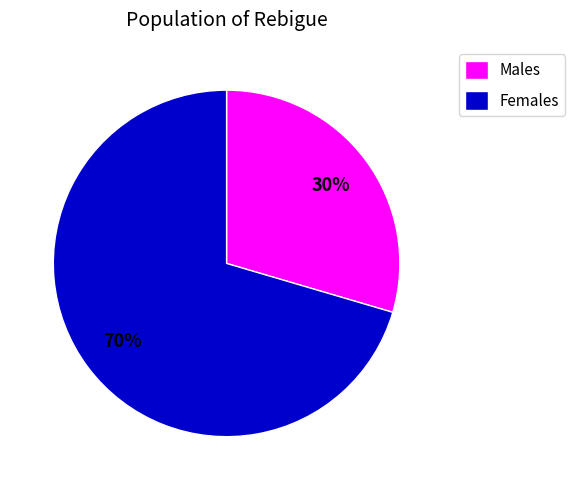

Which category has the biggest portion of the pie?

Females